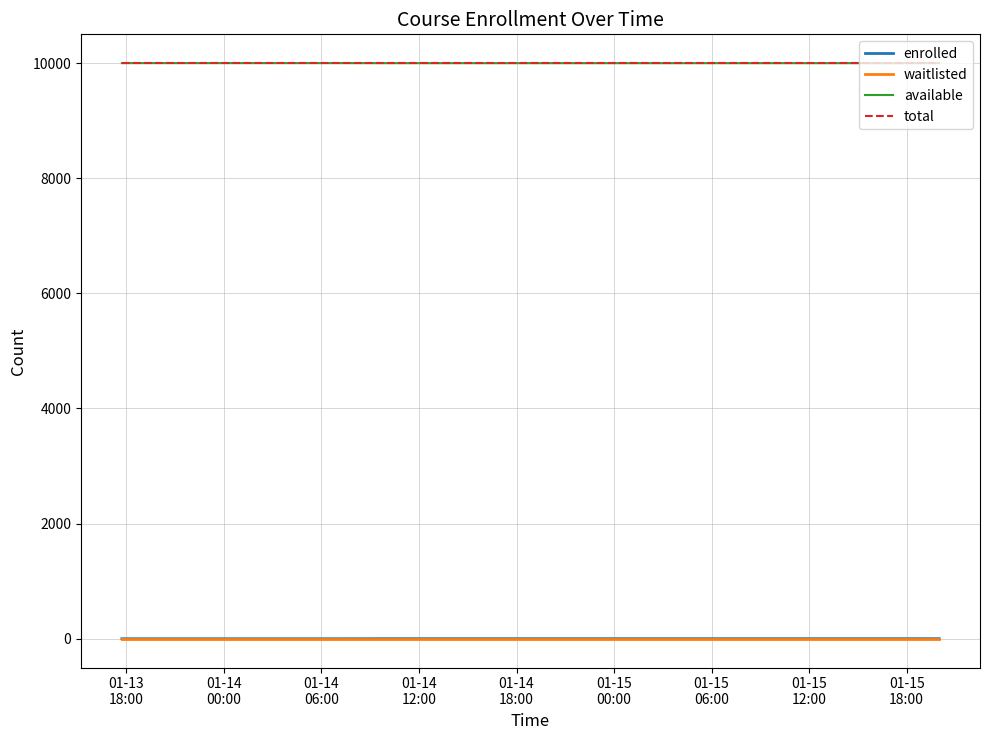

What are all the series names shown in the legend?

enrolled, waitlisted, available, total